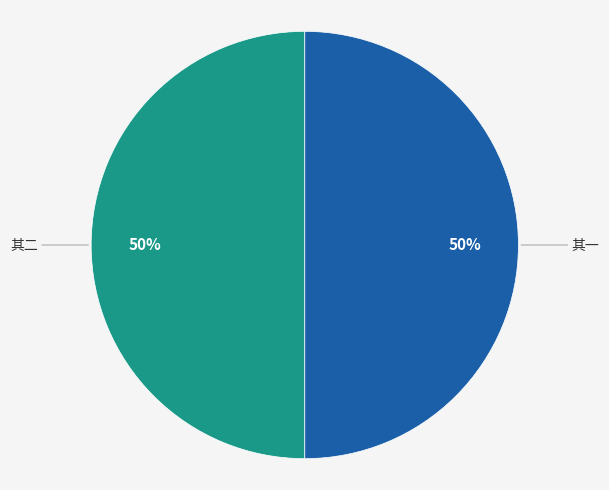

To the nearest percent, what is the average slice percentage?

50%